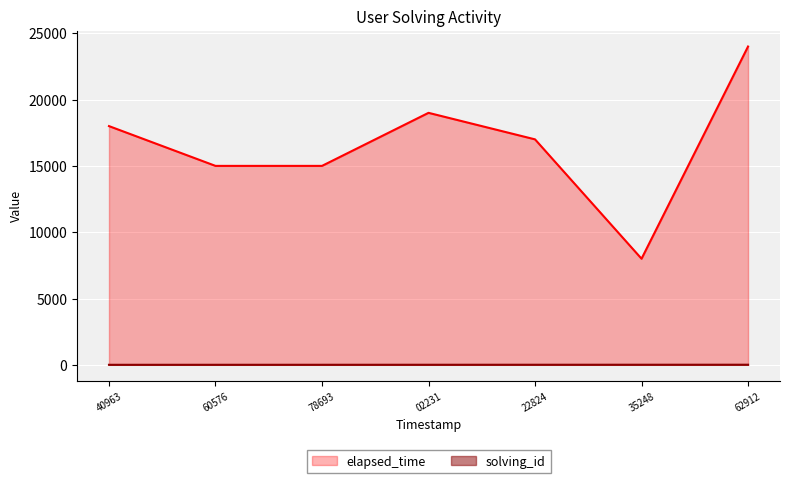

Which series has the largest total across all categories?

elapsed_time